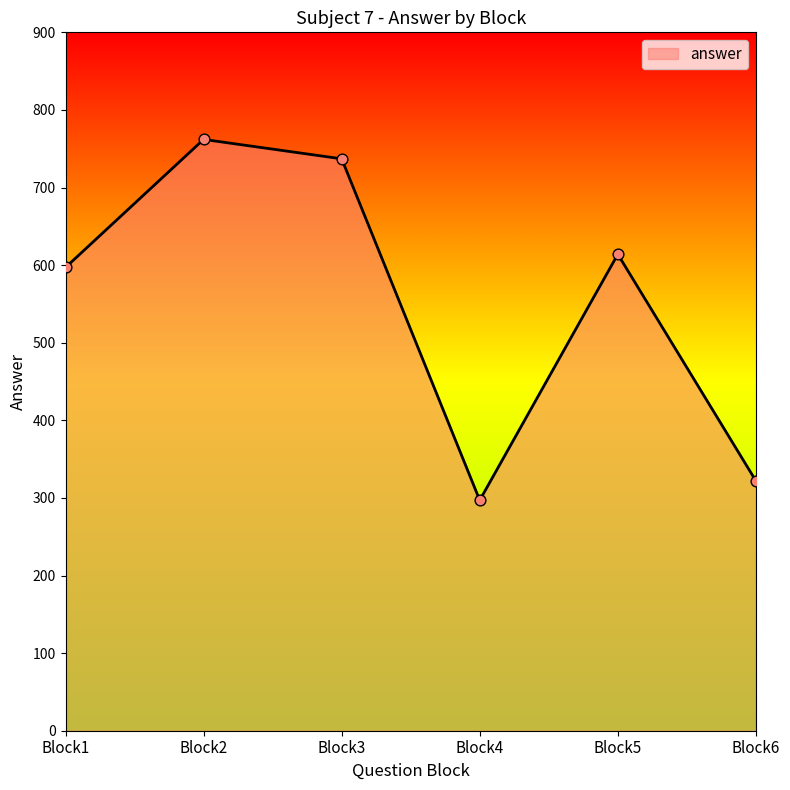

What is the ratio of the value at Block5 to the value at Block2?

0.8